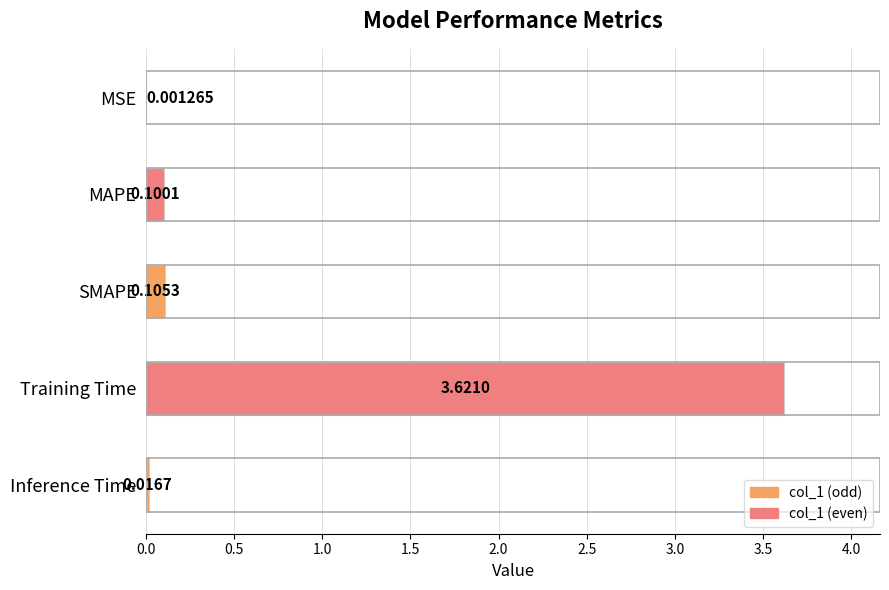

What is the sum of the values at Training Time and MAPE?

3.7